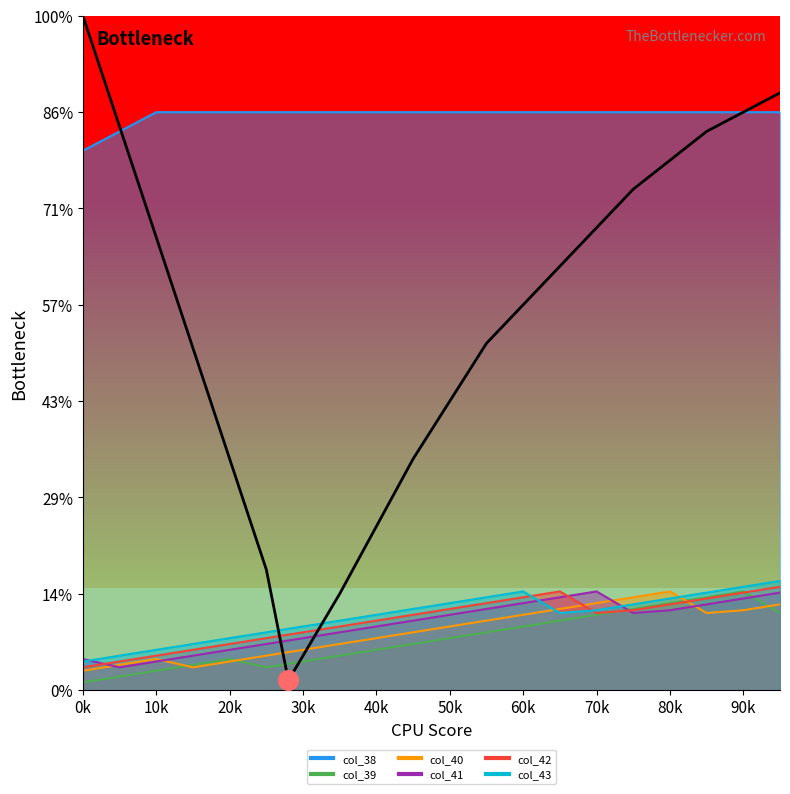

Which series has the largest total across all categories?

col_38